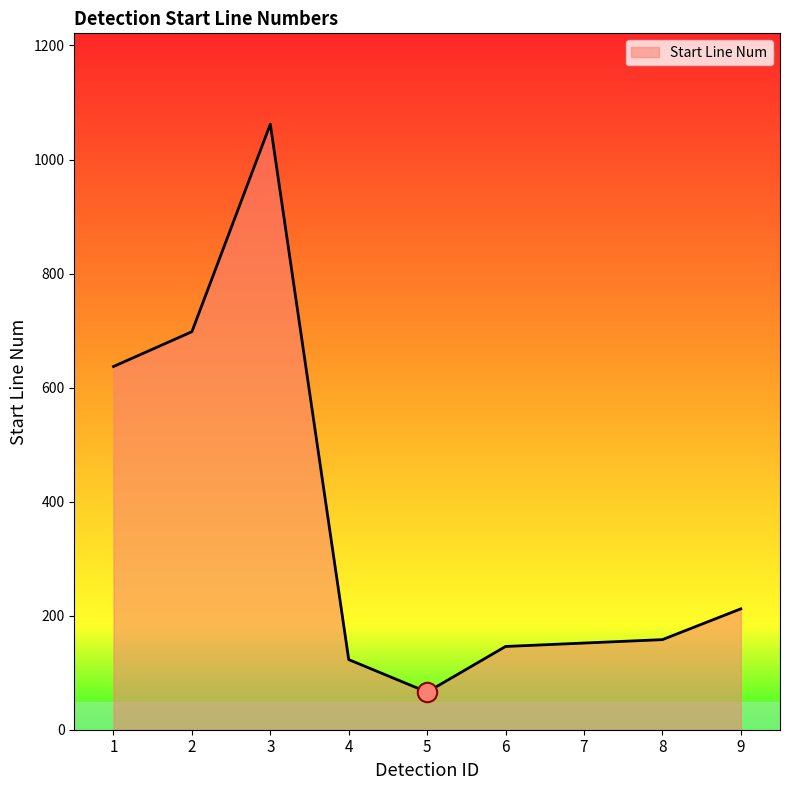

Reading left to right, extract all data points from this chart.

1=637	2=698	3=1062	4=123	5=66	6=146	7=152	8=158	9=212